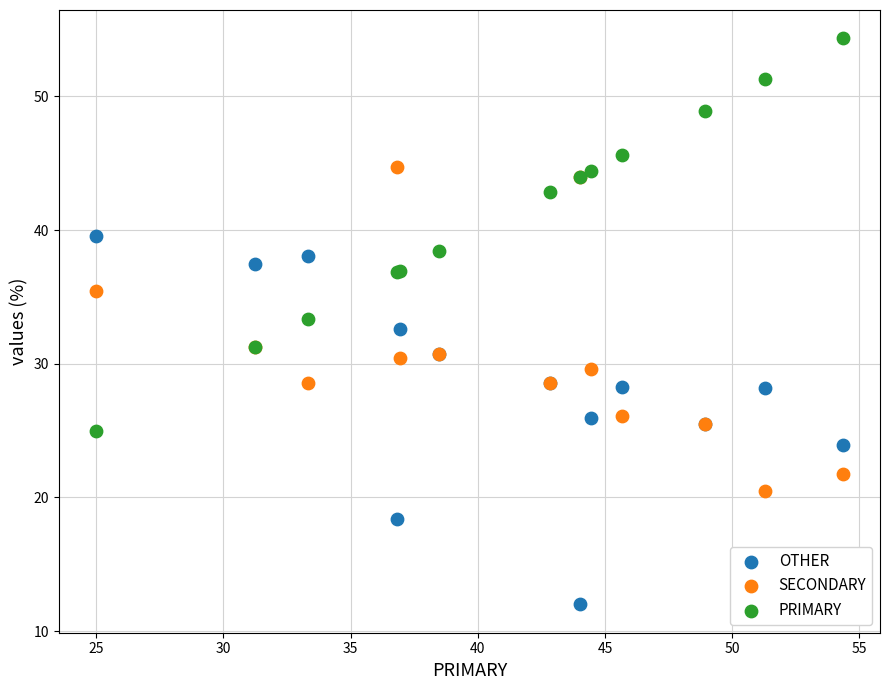

Which series reaches the maximum Y coordinate?

PRIMARY